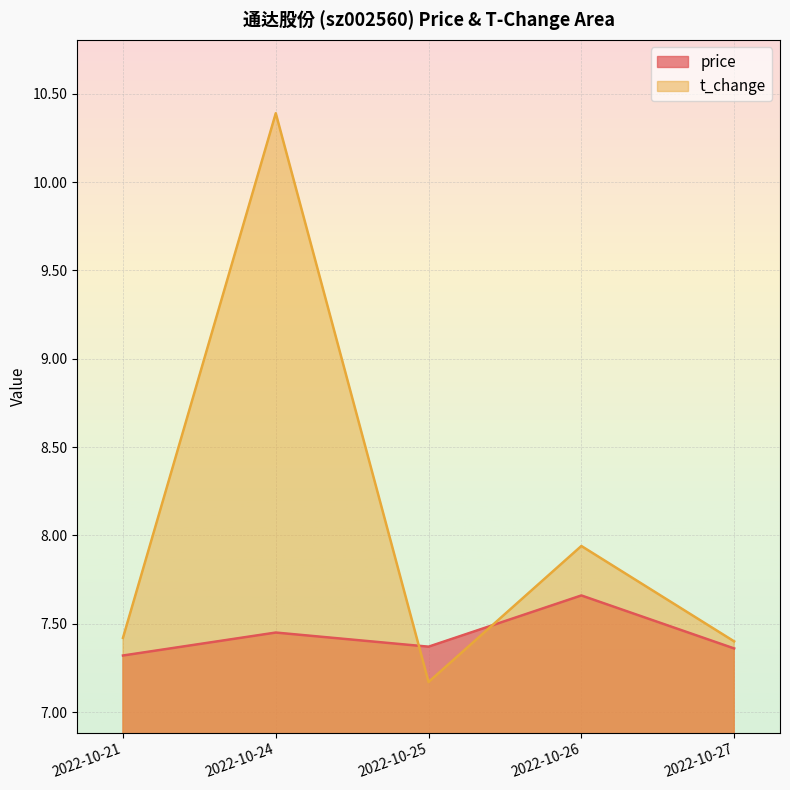

In price, how many points are lower than both neighbors (excluding endpoints)?

1